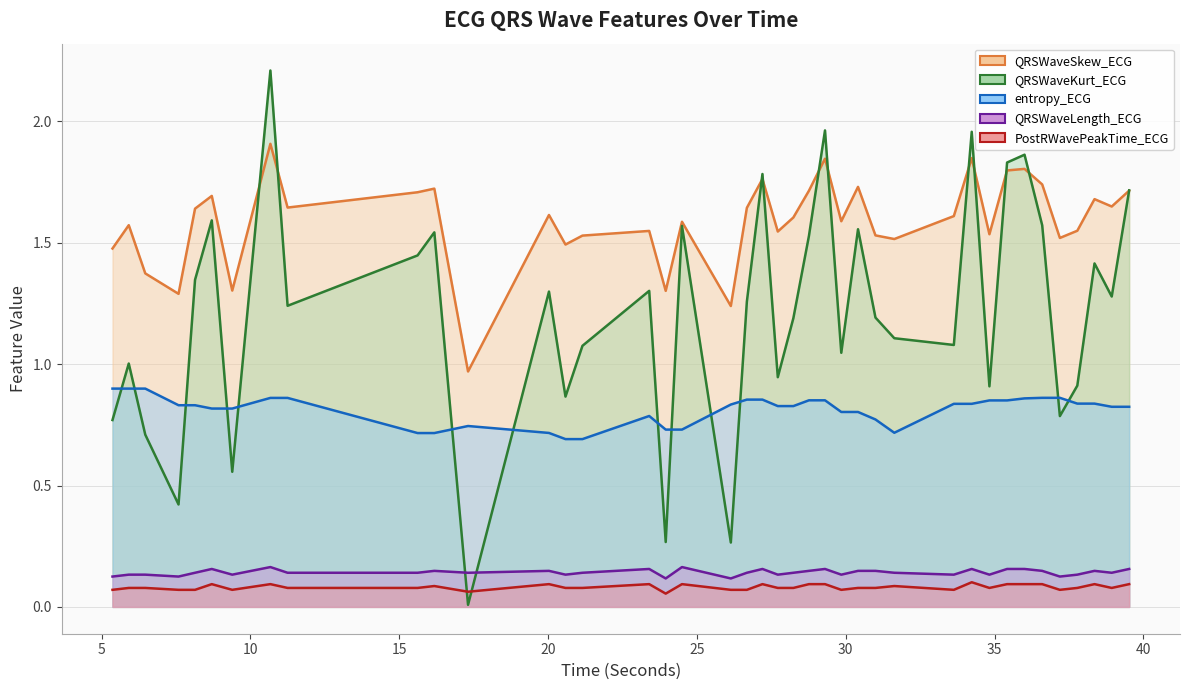

True or false: QRSWaveLength_ECG and QRSWaveSkew_ECG intersect in this chart.

False